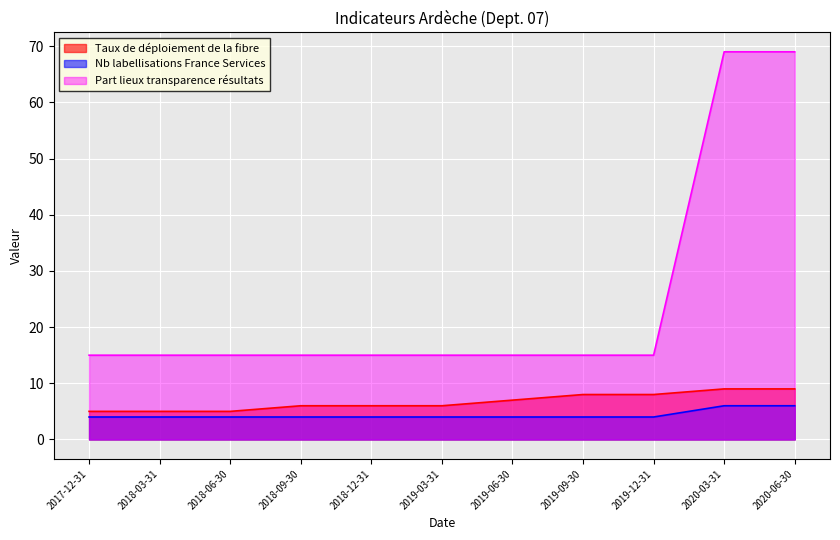

True or false: Part lieux transparence résultats and Nb labellisations France Services intersect in this chart.

False